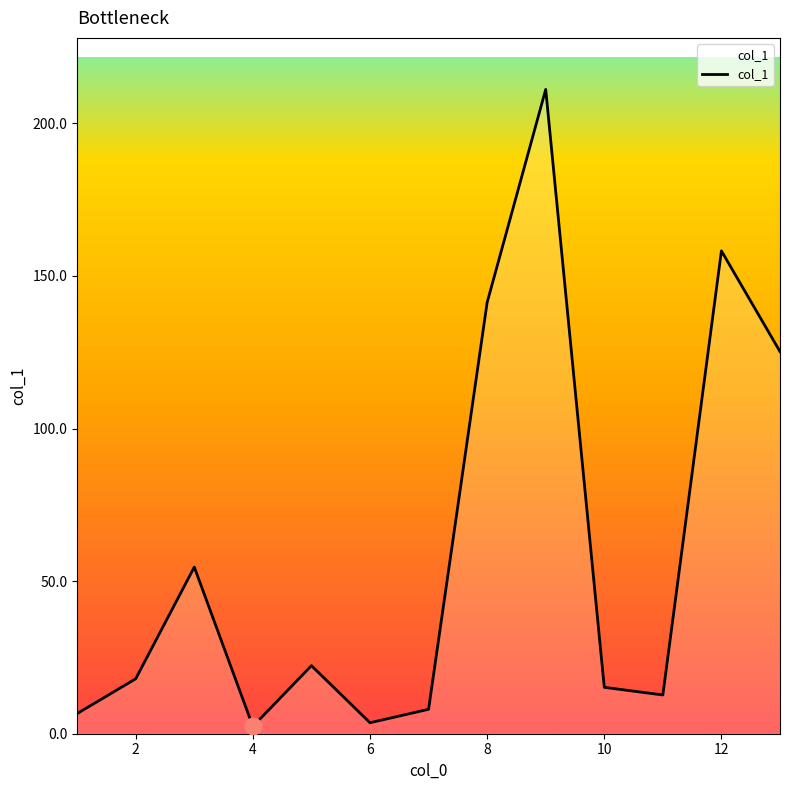

What is the difference between the maximum and minimum values?

208.7